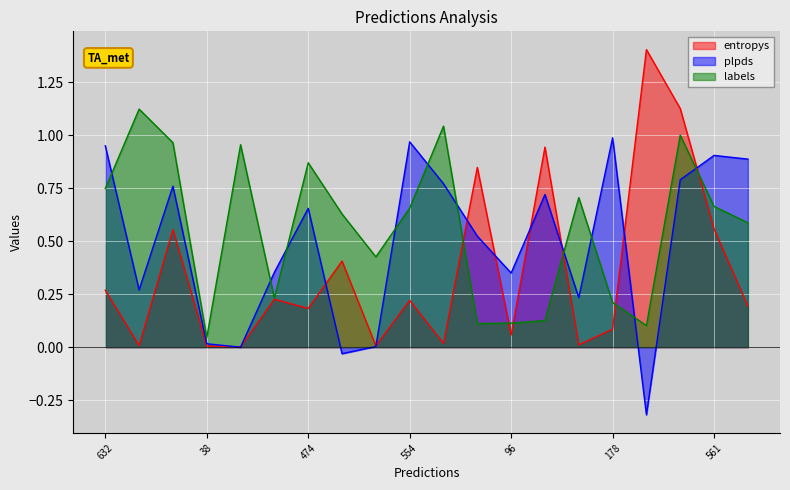

What is the value of the plpds point at the 3rd from the left?

0.8